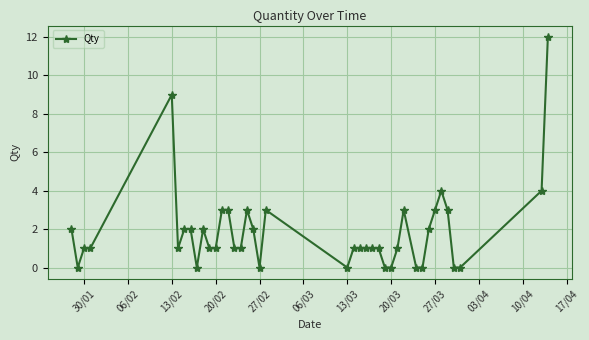

True or false: the data has more than 1 interior local peaks.

True